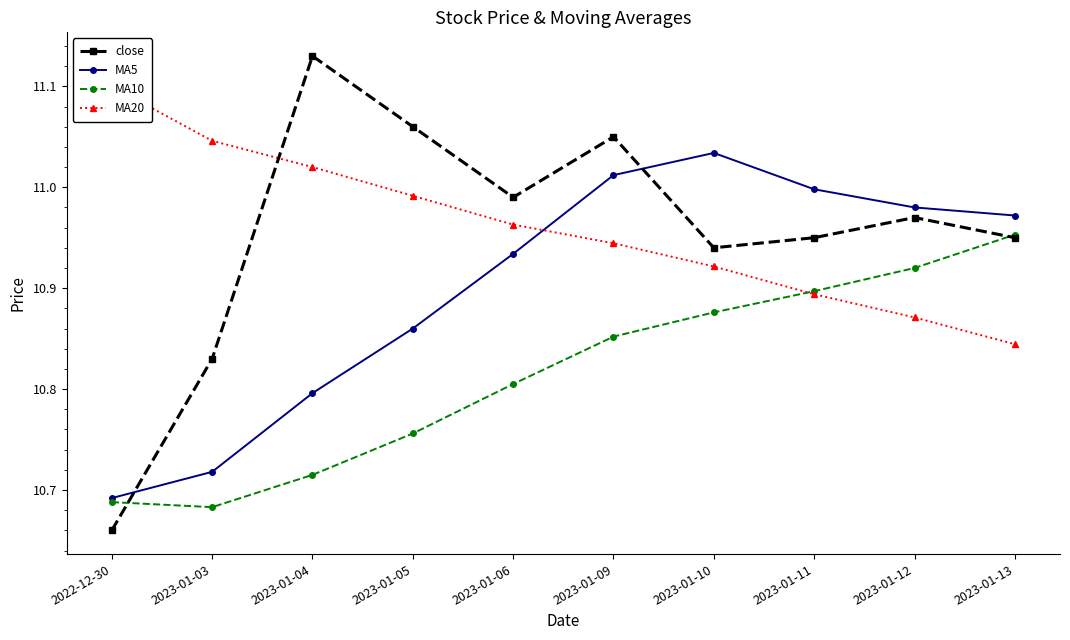

The MA20 series shows 16.0 at 2023-01-13. True or false?

False